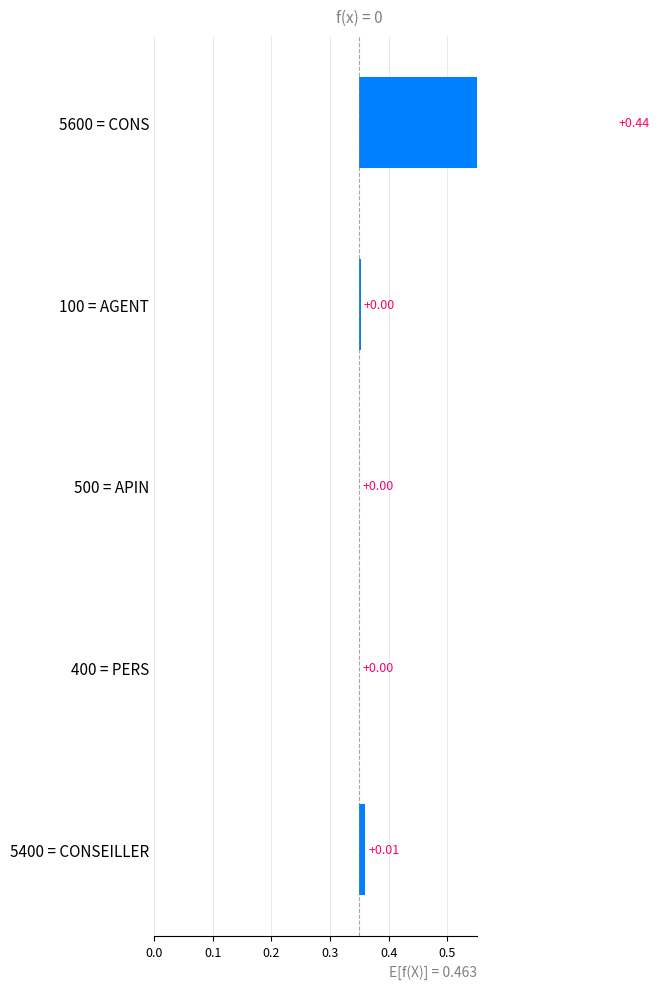

Are the bars grouped side by side (vs. stacked)?

No